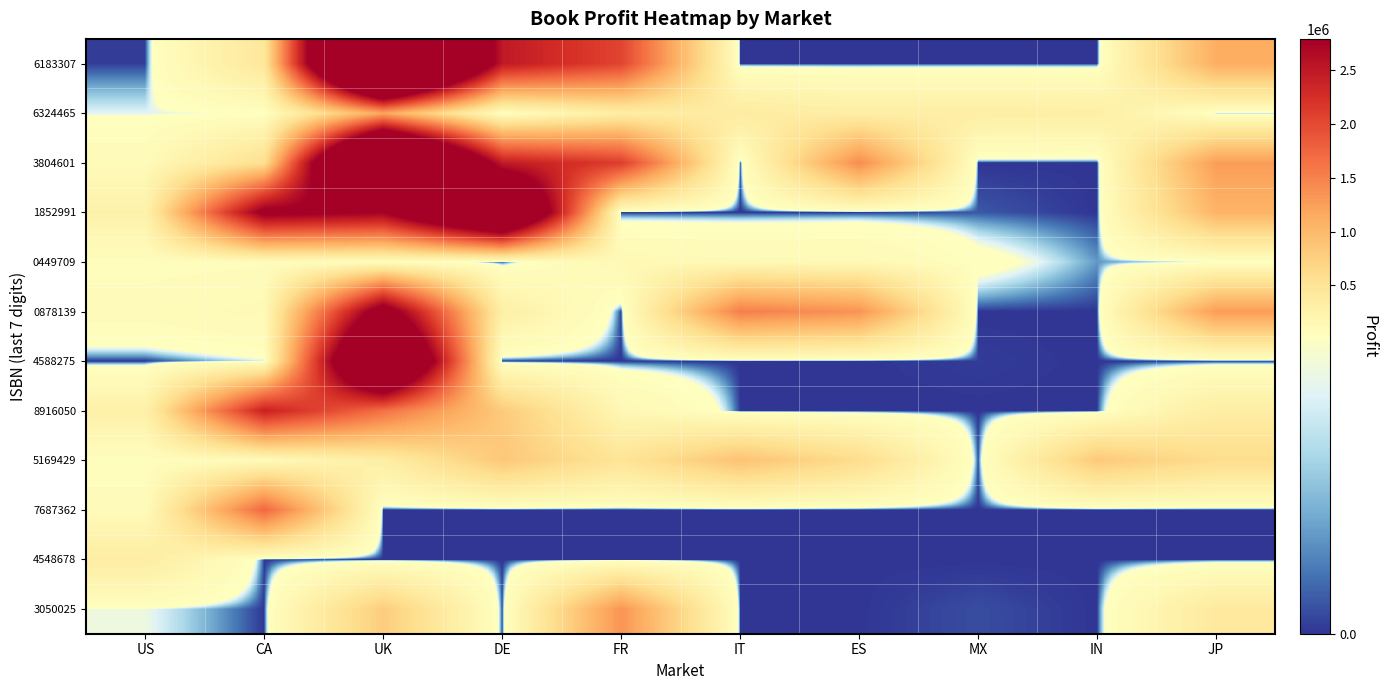

At ES, list the series in order from largest to smallest.

3804601, 0878139, 5169429, 6324465, 0449709, 1852991, 3050025, 4588275, 6183307, 8916050, 7687362, 4548678